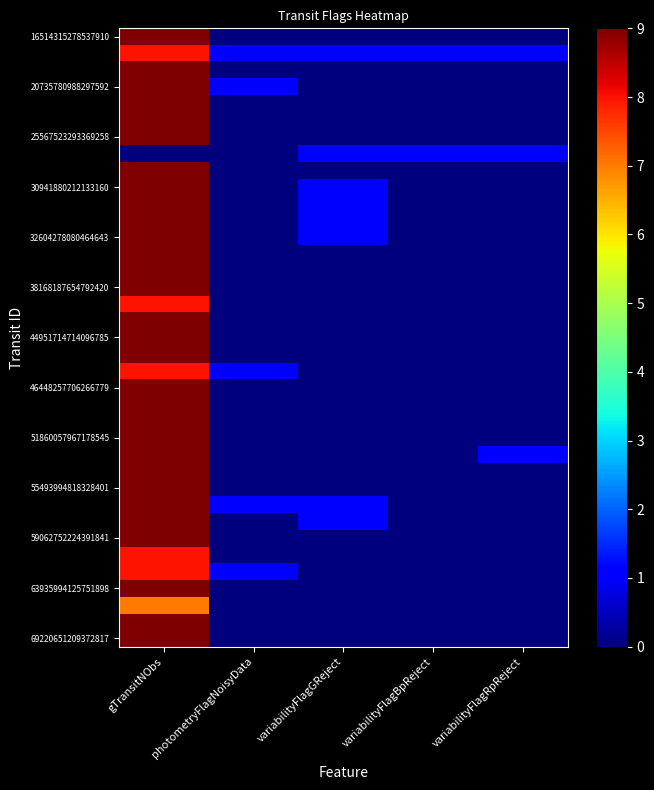

What is the difference between the highest and lowest values at variabilityFlagGReject?

1